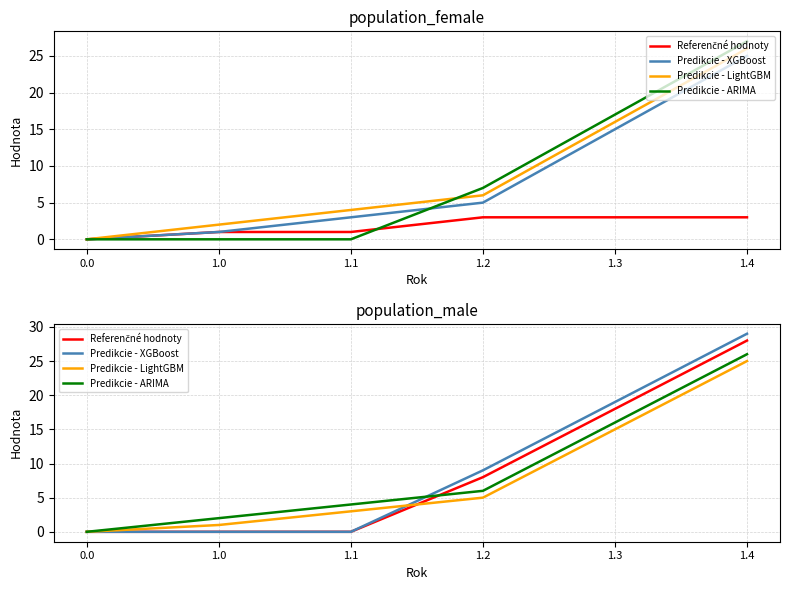

The Predikcie - ARIMA series shows 2 at 1.0. True or false?

True